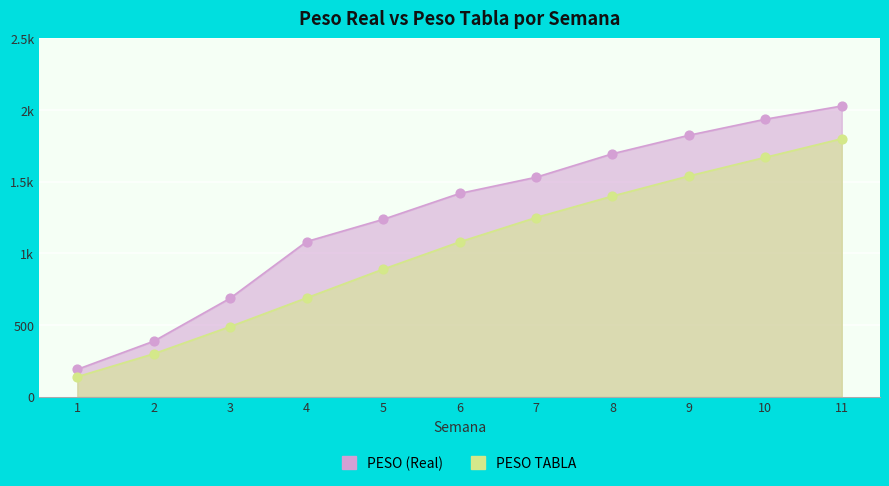

What are all the series names shown in the legend?

PESO (Real), PESO TABLA